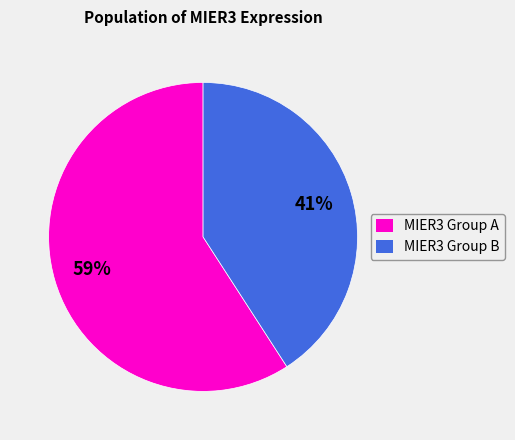

Which category has the biggest portion of the pie?

MIER3 Group A